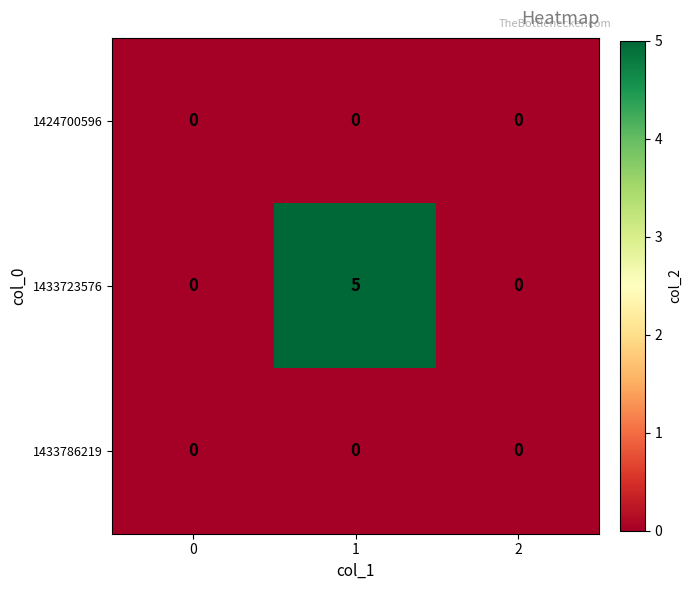

Reading right to left, list all the values displayed in this chart.

1424700596: 2=0	1=0	0=0
1433723576: 2=0	1=5	0=0
1433786219: 2=0	1=0	0=0